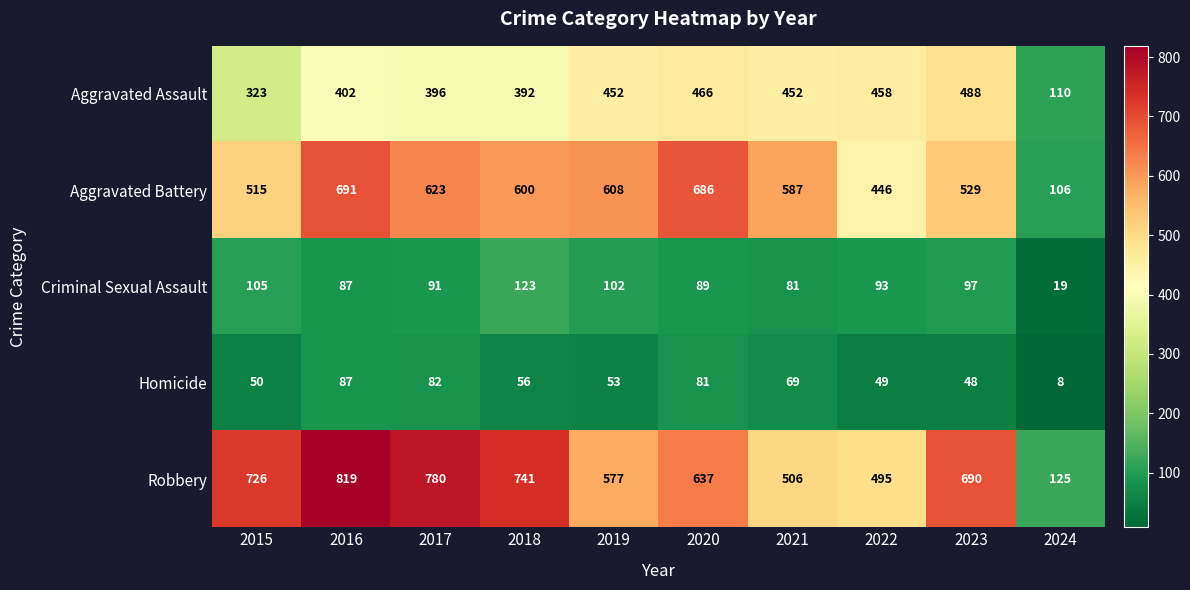

Which series has the widest spread of values?

Robbery